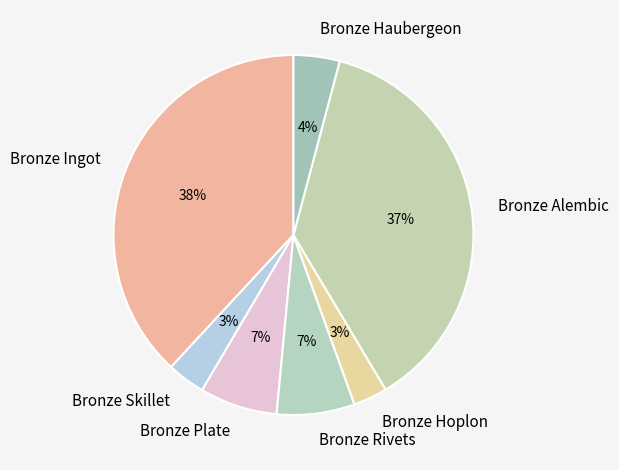

What is the largest slice in the pie chart?

Bronze Ingot